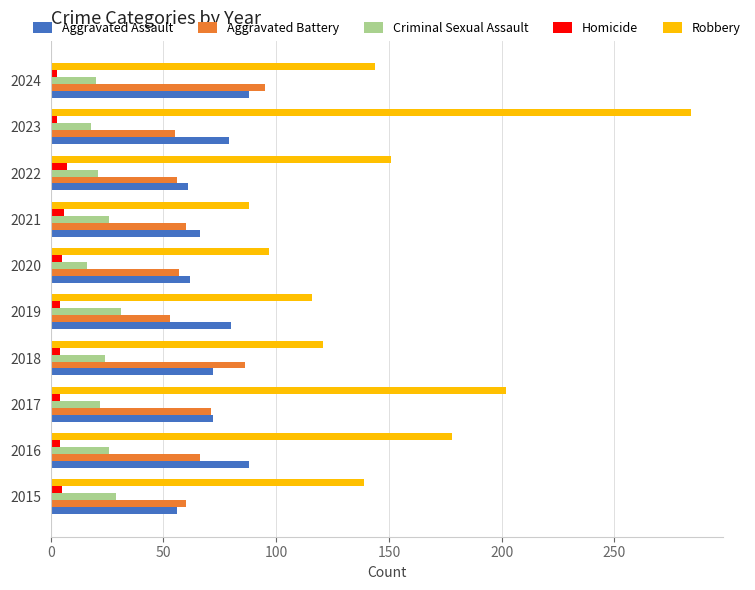

The value of Aggravated Battery at 2023 is 55. True or false?

True